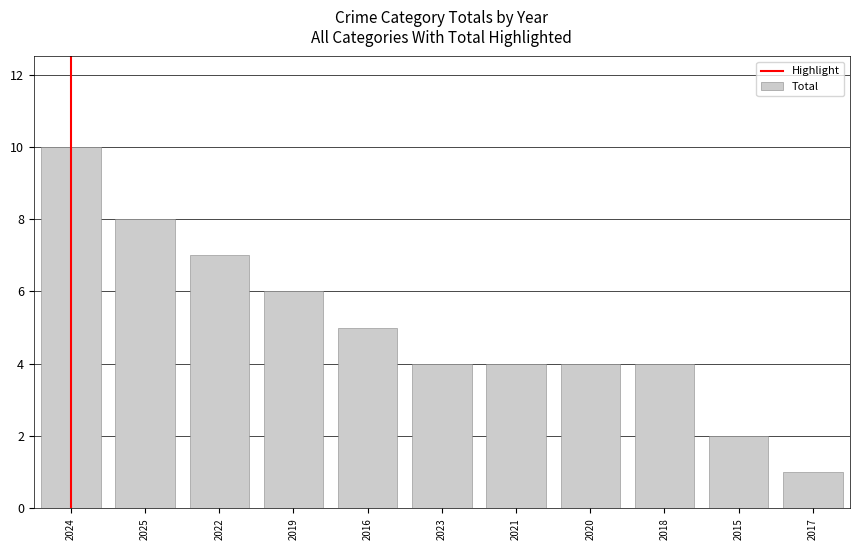

True or false: the data shows 8 at 2025.

True